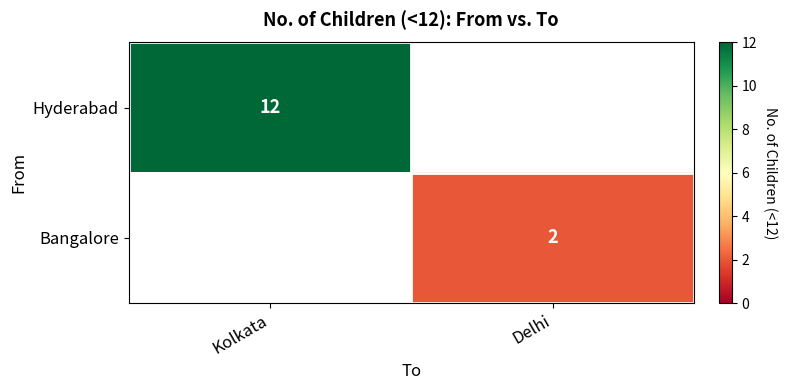

The Bangalore series shows 2 at Delhi. True or false?

True